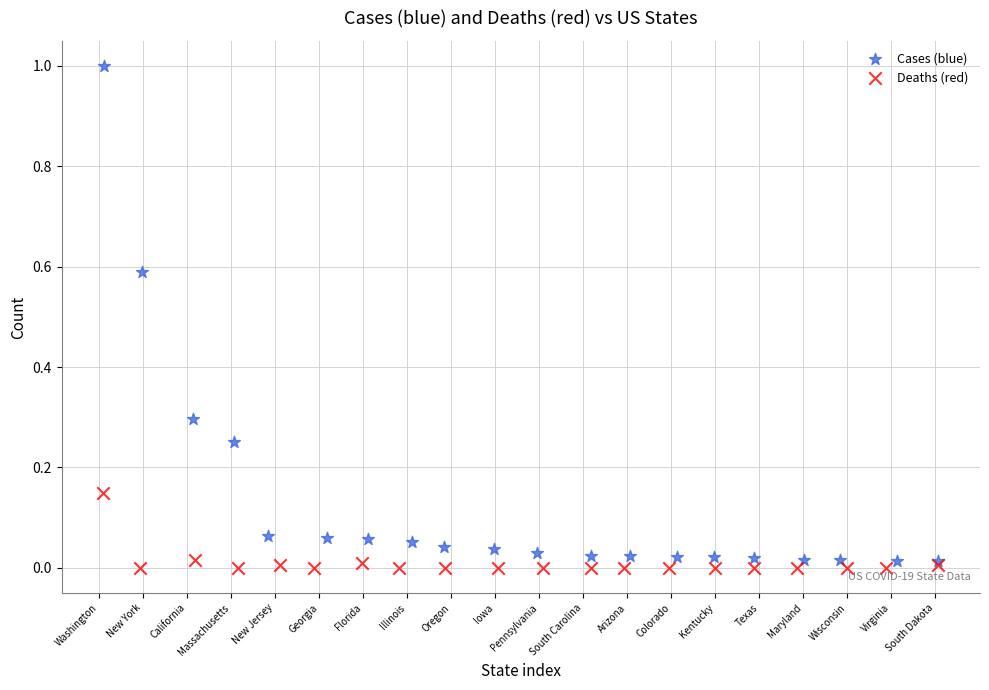

Which series has the largest Y range (max minus min)?

Cases (blue)